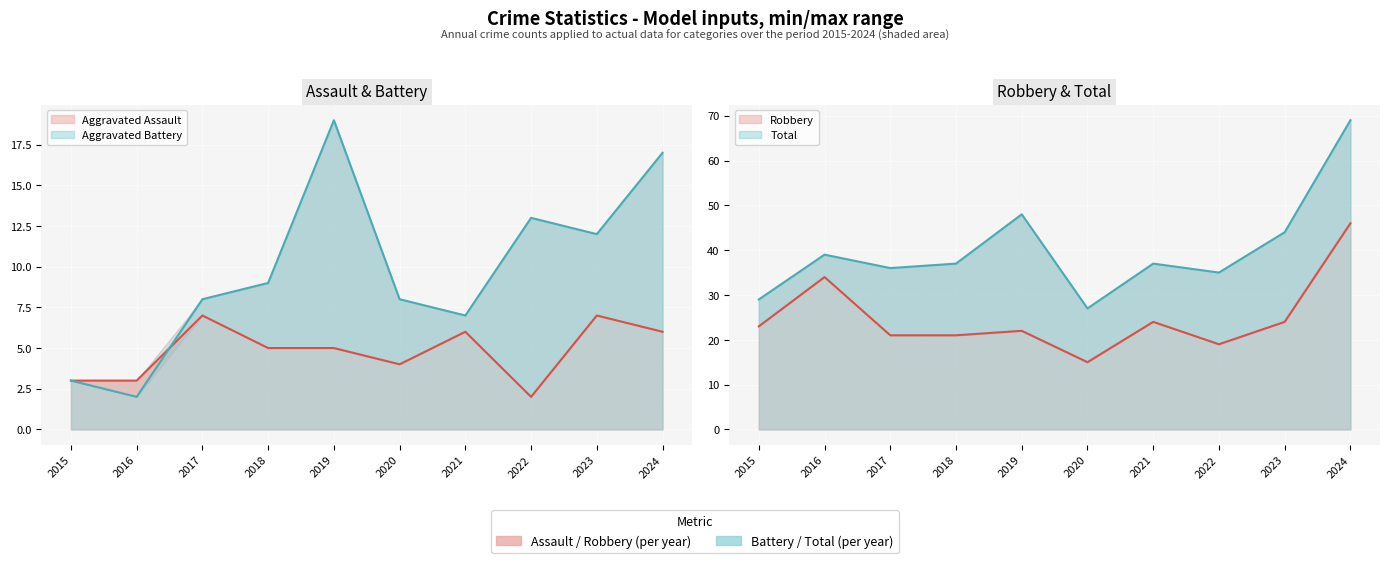

What is the difference between the maximum and second lowest values in the Aggravated Battery series?

16